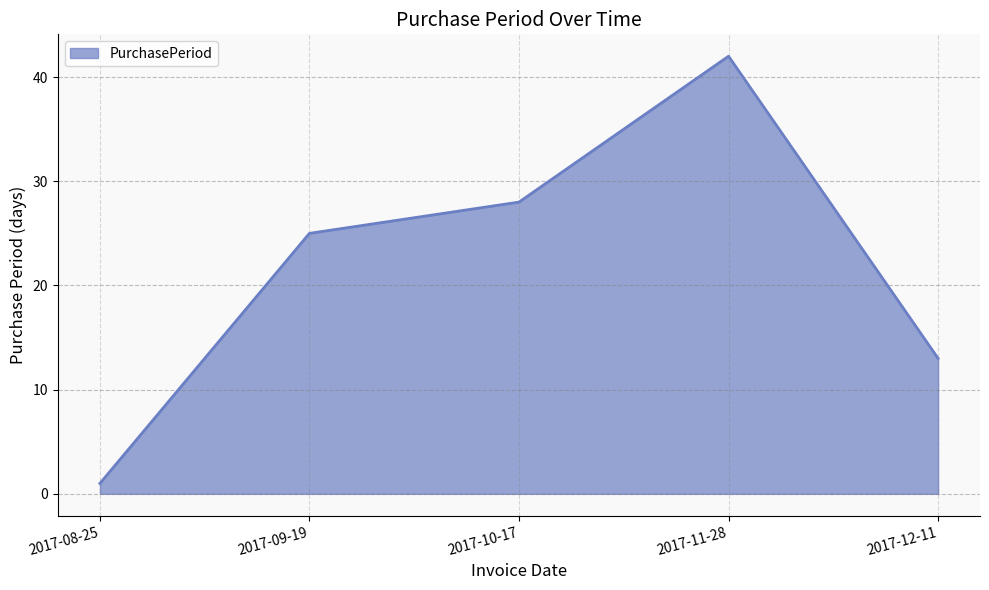

Reading left to right, extract all data points from this chart.

2017-08-25=1	2017-09-19=25	2017-10-17=28	2017-11-28=42	2017-12-11=13